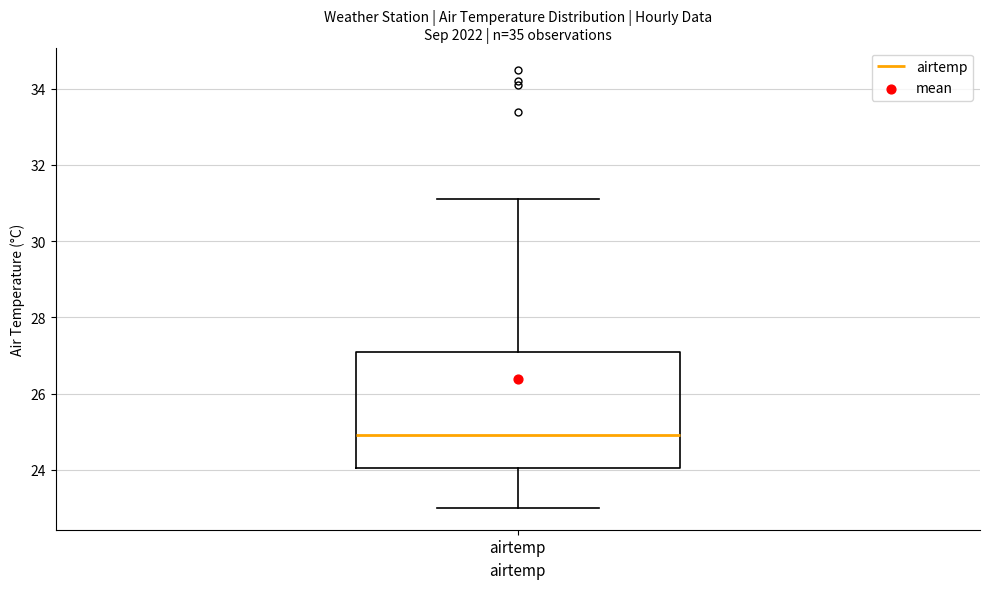

Transcribe this box plot: give where the median line is, the range the box spans, and where the two whiskers end, as read against the y-axis. The values are not printed on the chart, so give them approximately, as read against the axis.

median 25.0, box 24.0 to 27.0, whiskers 23.0 to 31.2